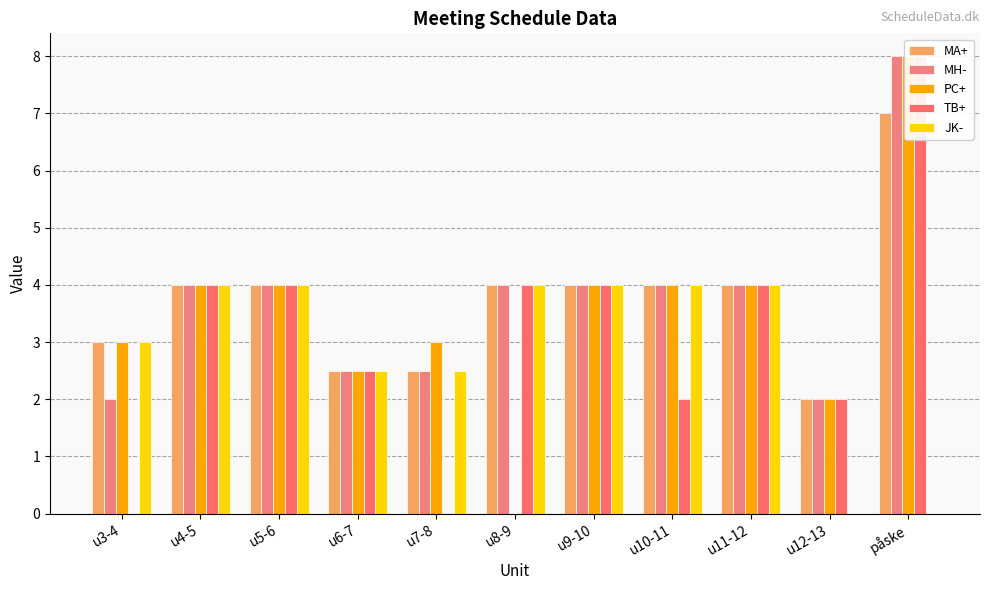

The value of JK- at u9-10 is 4.0. True or false?

True